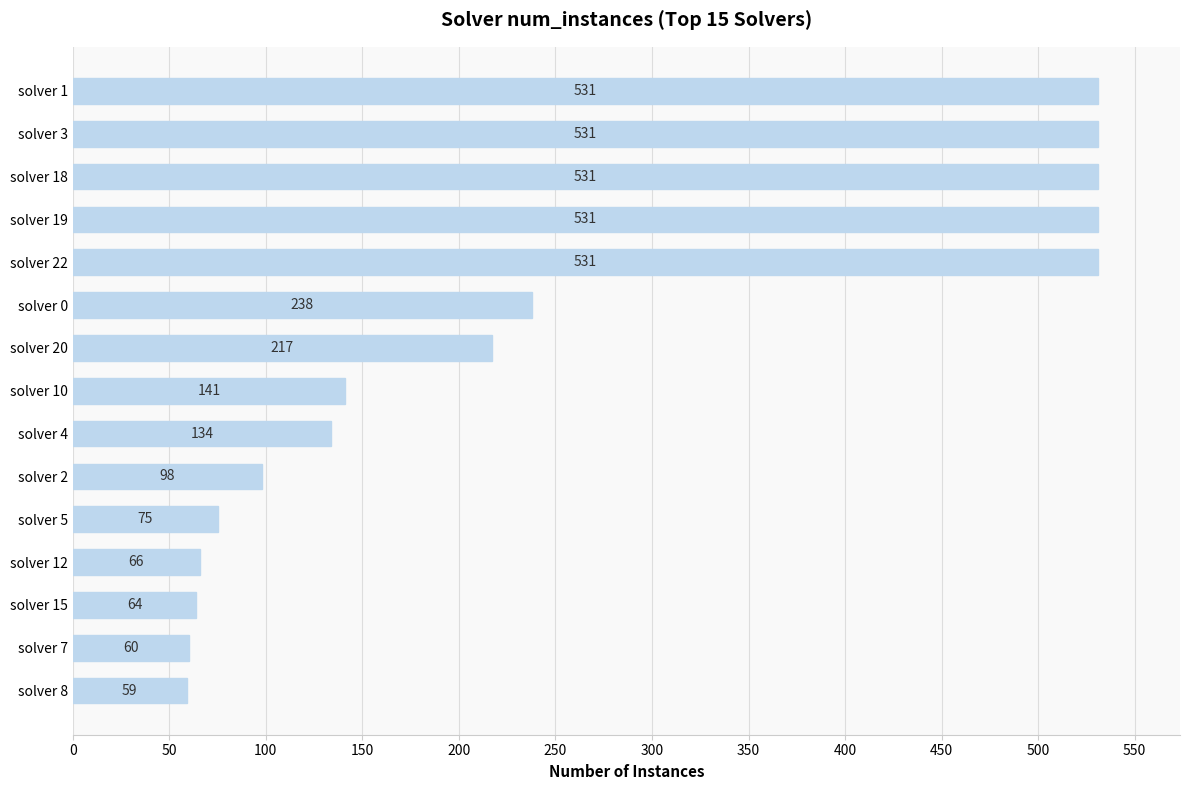

What is the label of the 2nd bar from the top?

solver 3